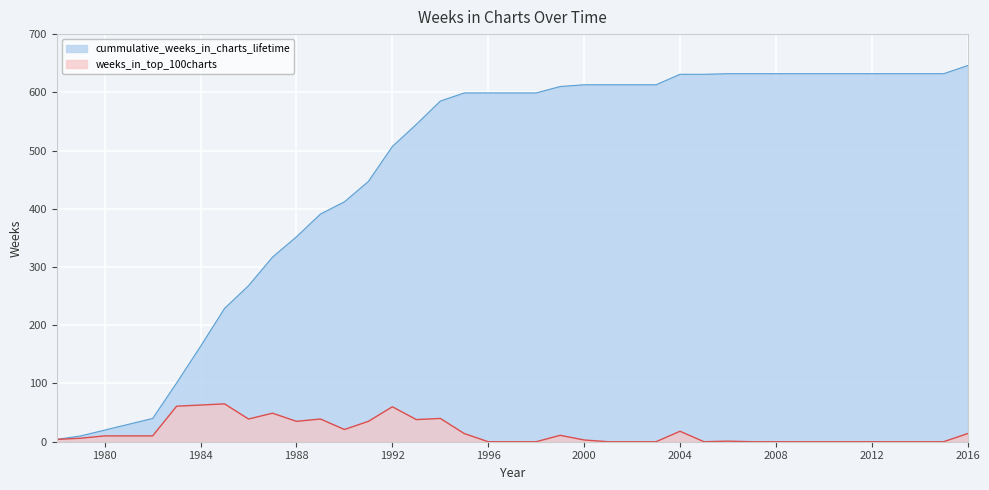

Between 1996 and 2004, which is larger?

2004